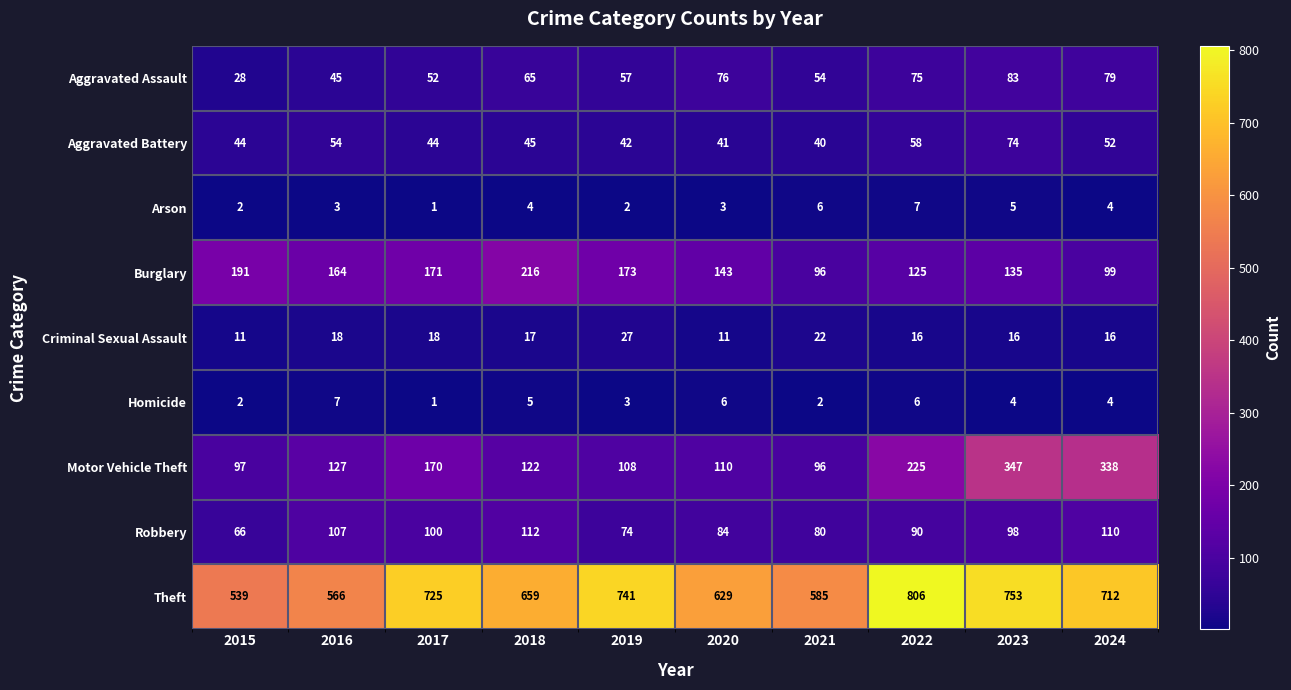

What is the sum of all Criminal Sexual Assault values?

172